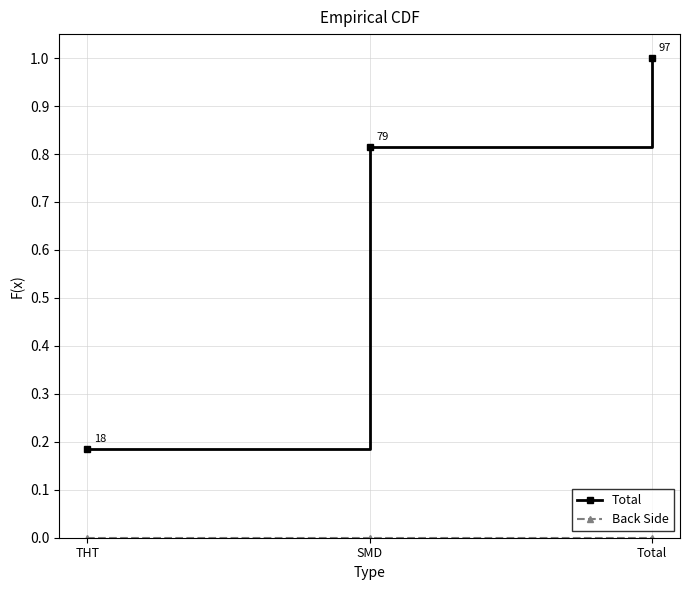

What position from the right is Total?

1